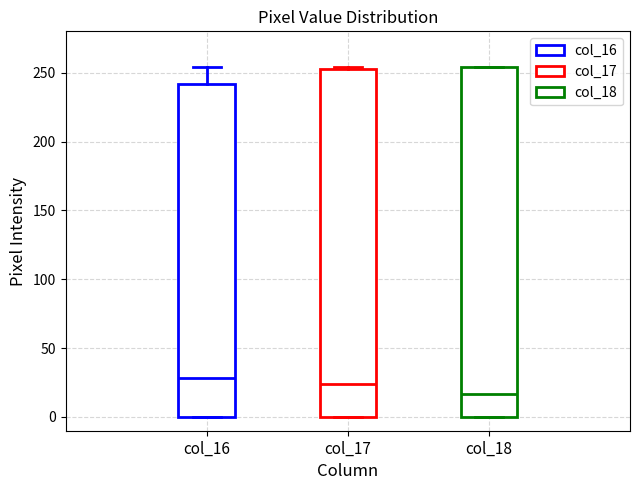

Reading left to right, read every box against the y-axis: the position of its median line, the range the box covers, and the ends of its whiskers. The values are not printed on the chart, so give them approximately, as read against the axis.

col_16: median 30, box 0 to 240, whiskers 0 to 255
col_17: median 25, box 0 to 255, whiskers 0 to 255
col_18: median 15, box 0 to 255, whiskers 0 to 255